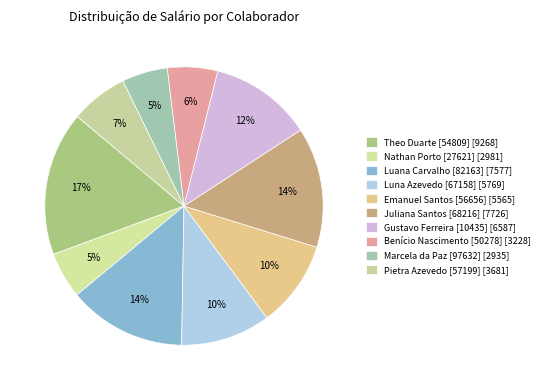

How many segments does this pie chart have?

10